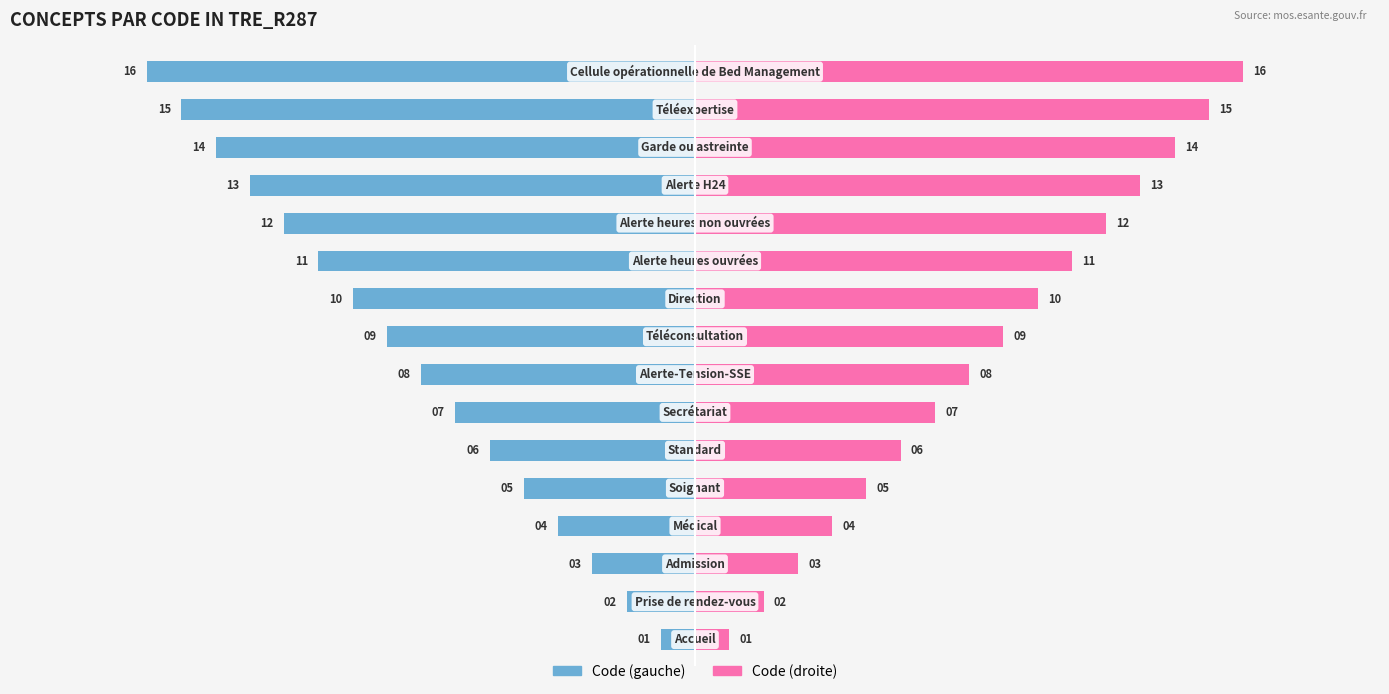

True or false: Code (gauche) has a value of -21 at 13.

False